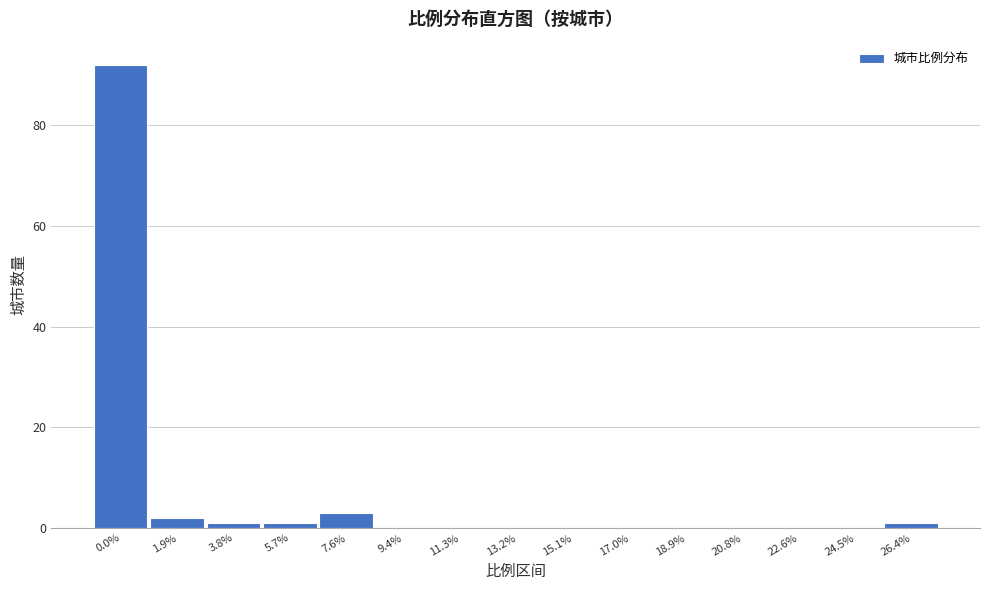

Reading left to right, what are all the values shown in this chart?

0.0%=92	1.9%=2	3.8%=1	5.7%=1	7.6%=3	9.4%=0	11.3%=0	13.2%=0	15.1%=0	17.0%=0	18.9%=0	20.8%=0	22.6%=0	24.5%=0	26.4%=1